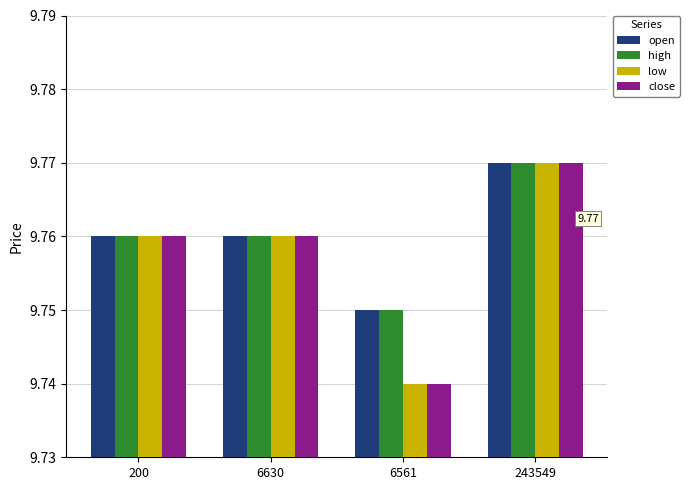

What is the sum of the low values at 6630 and 200?

19.5